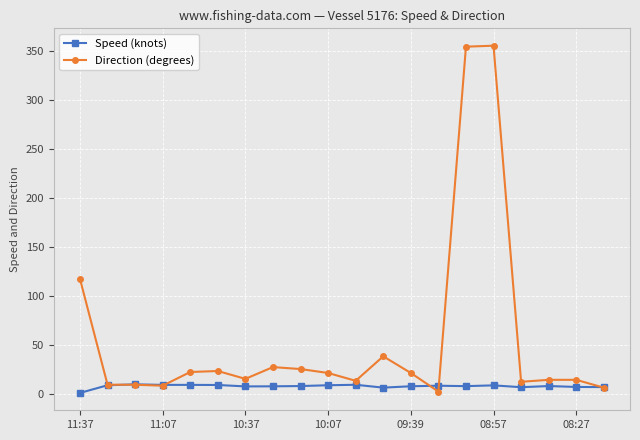

True or false: Speed (knots) has more than 2 points higher than both neighbors.

True